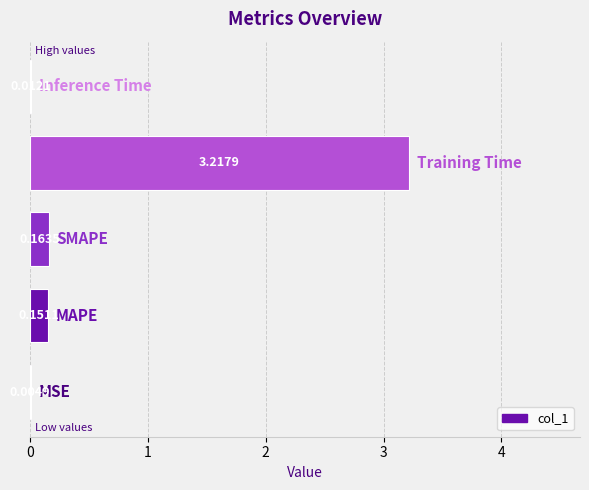

What is the sum of all values?

3.5